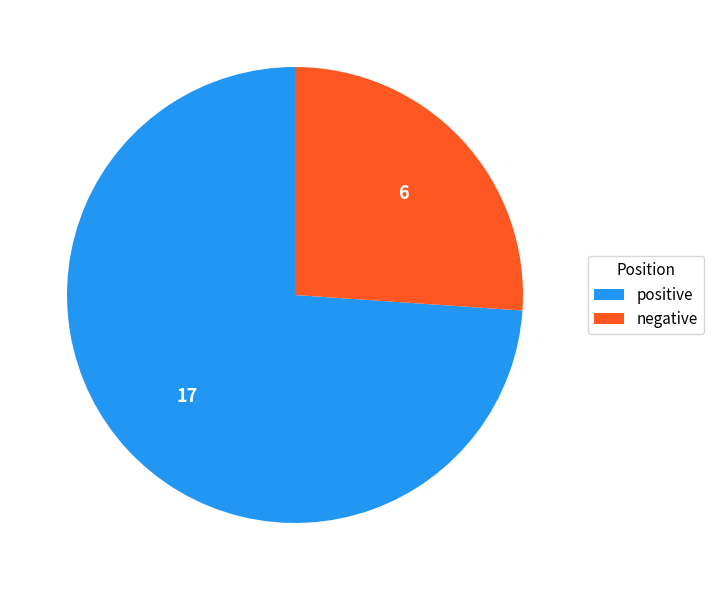

Which slice is the largest?

positive